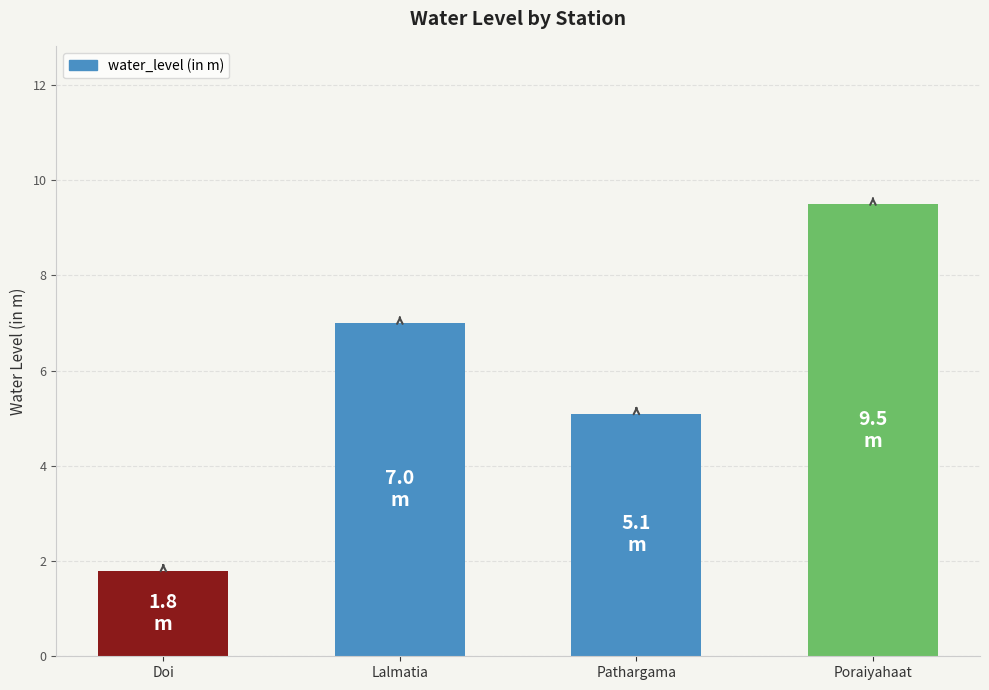

How many bars are there in total?

4